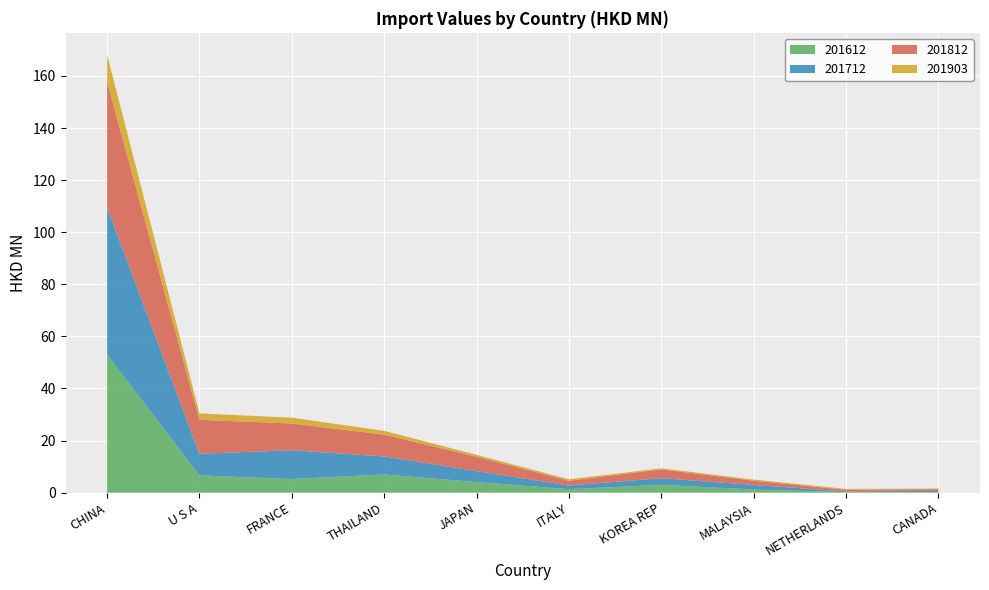

Reading right to left, extract all data points from this chart.

201612: CANADA=0.2	NETHERLANDS=0.2	MALAYSIA=1.2	KOREA REP=3.0	ITALY=1.3	JAPAN=4.1	THAILAND=7.0	FRANCE=5.2	U S A=6.6	CHINA=53.0
201712: CANADA=0.4	NETHERLANDS=0.3	MALAYSIA=1.8	KOREA REP=2.5	ITALY=1.4	JAPAN=4.2	THAILAND=6.9	FRANCE=11.1	U S A=8.3	CHINA=56.5
201812: CANADA=0.7	NETHERLANDS=0.6	MALAYSIA=1.6	KOREA REP=3.4	ITALY=1.9	JAPAN=5.5	THAILAND=8.4	FRANCE=10.2	U S A=13.1	CHINA=48.3
201903: CANADA=0.2	NETHERLANDS=0.3	MALAYSIA=0.4	KOREA REP=0.4	ITALY=0.6	JAPAN=0.7	THAILAND=1.4	FRANCE=2.2	U S A=2.4	CHINA=10.4